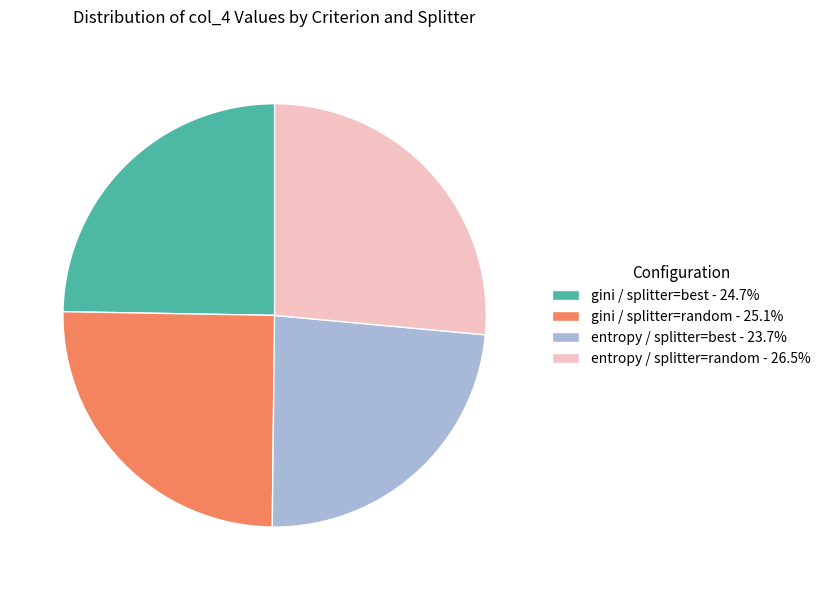

Is there any slice that represents more than half of the pie?

No